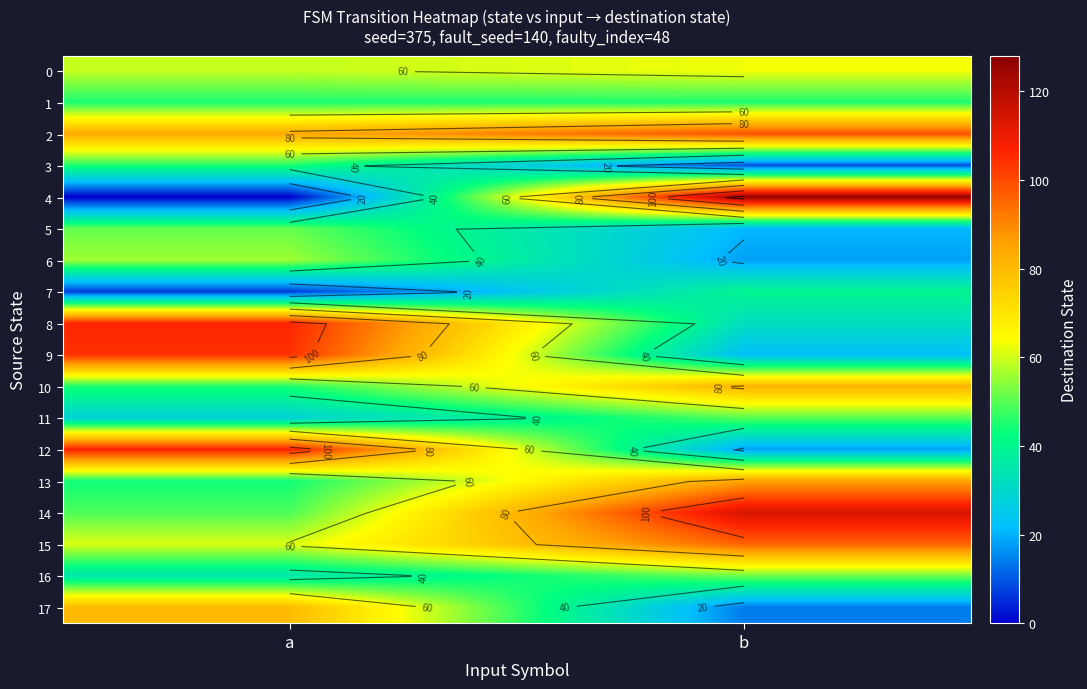

Is the value of 5 at a greater than the value of 12 at a?

No